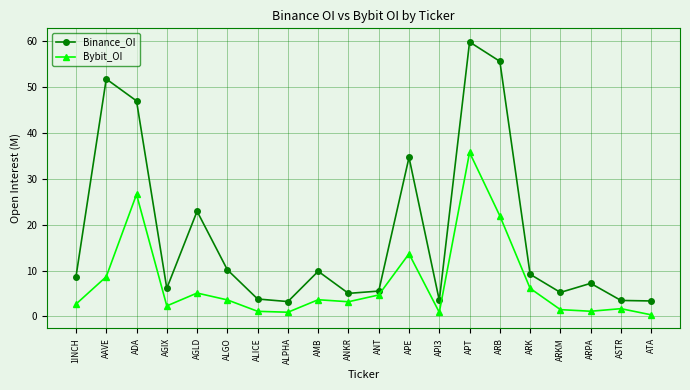

How many lines are shown in the chart?

2